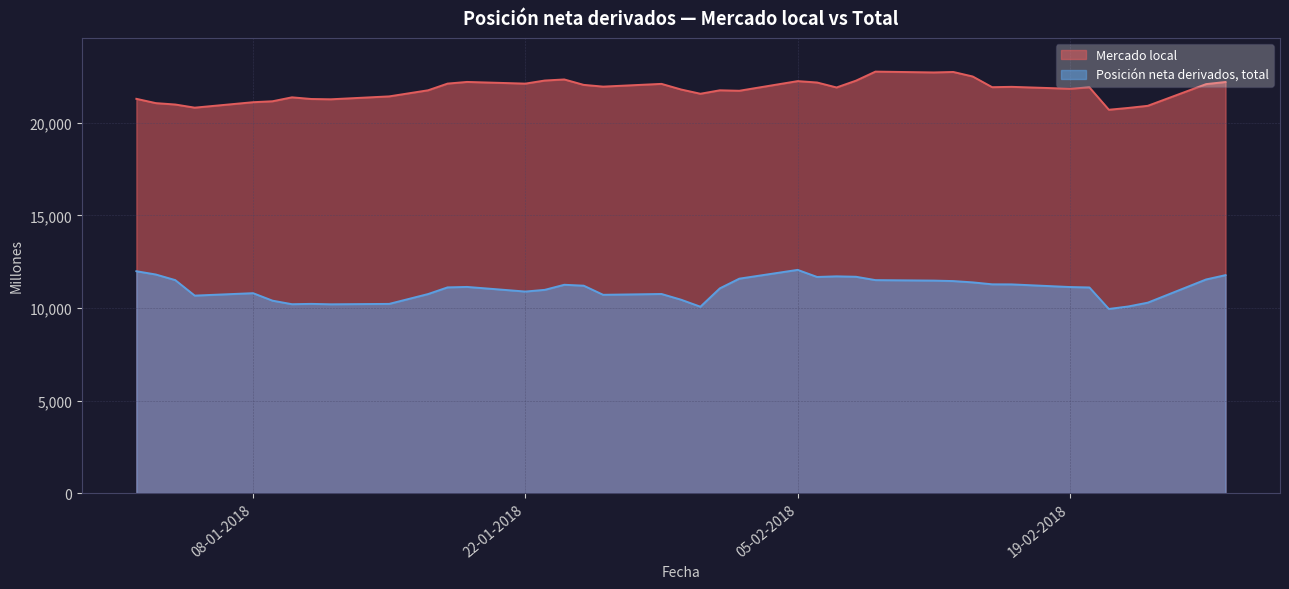

What is the smallest value displayed?

9948